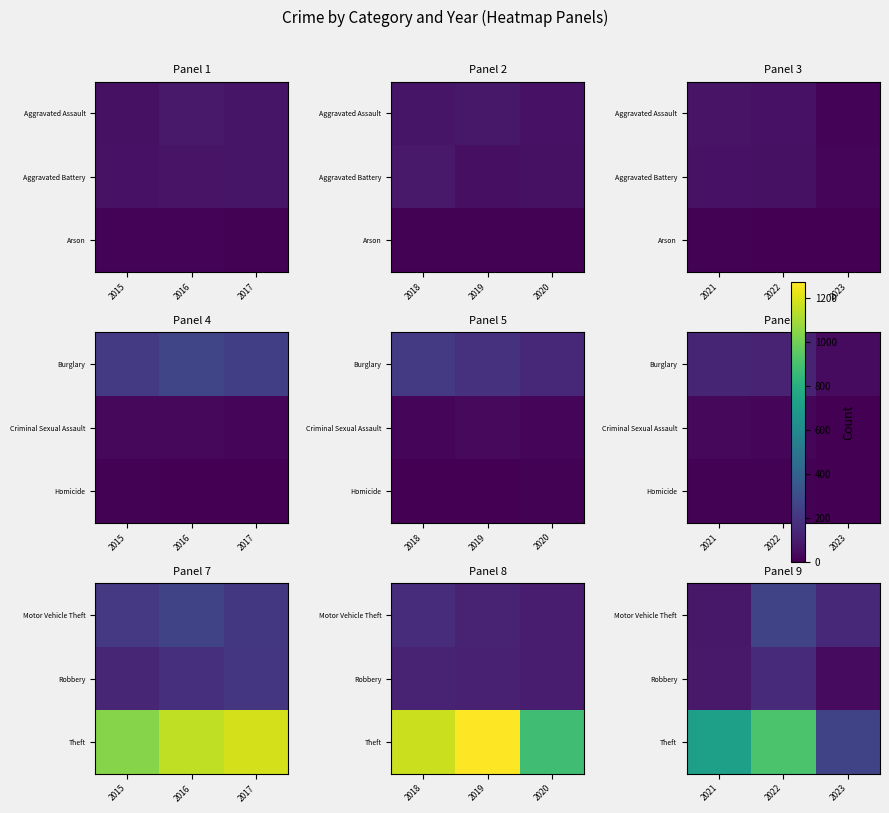

Which has a higher value, 2021 or 2022?

2022